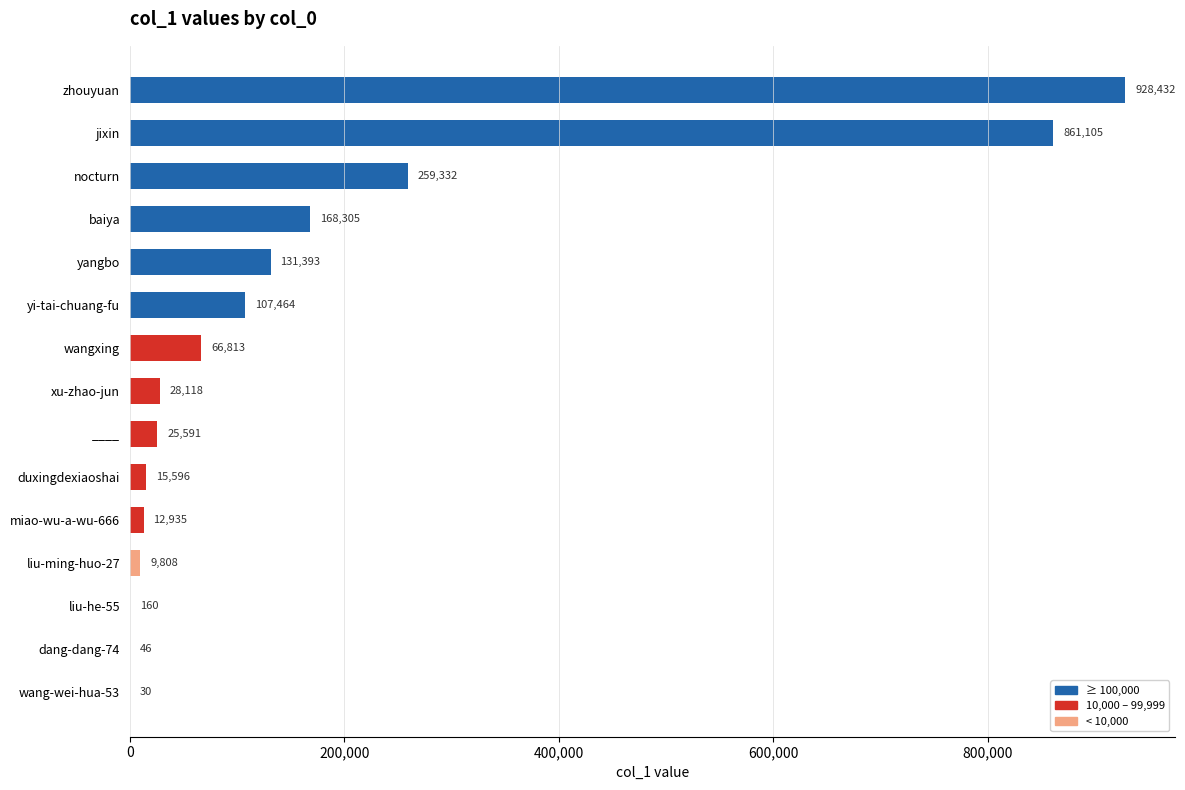

What is the sum of the values at yangbo and yi-tai-chuang-fu?

238857